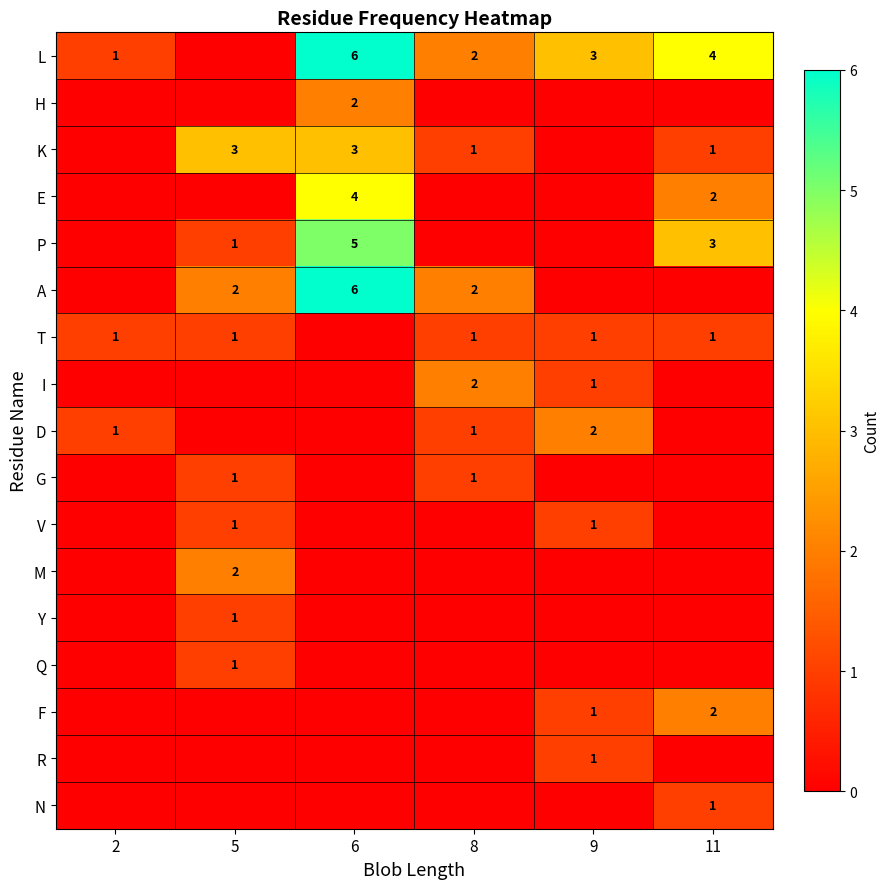

Which category has the highest value across all series?

6